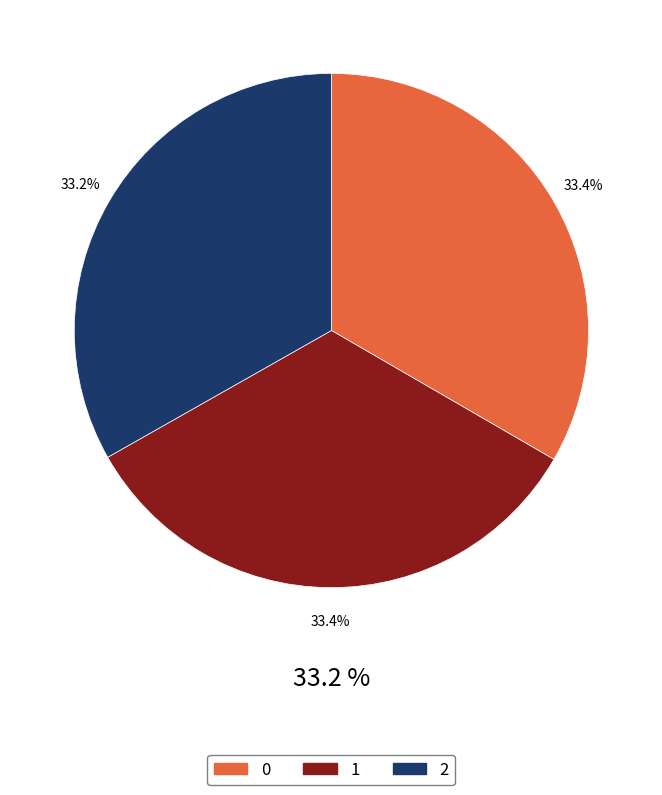

To the nearest percent, what percentage of the pie is 2?

33%